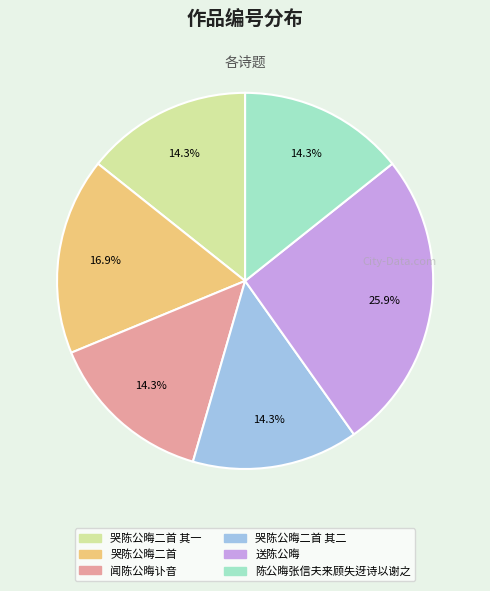

Is there a majority slice in this chart?

No